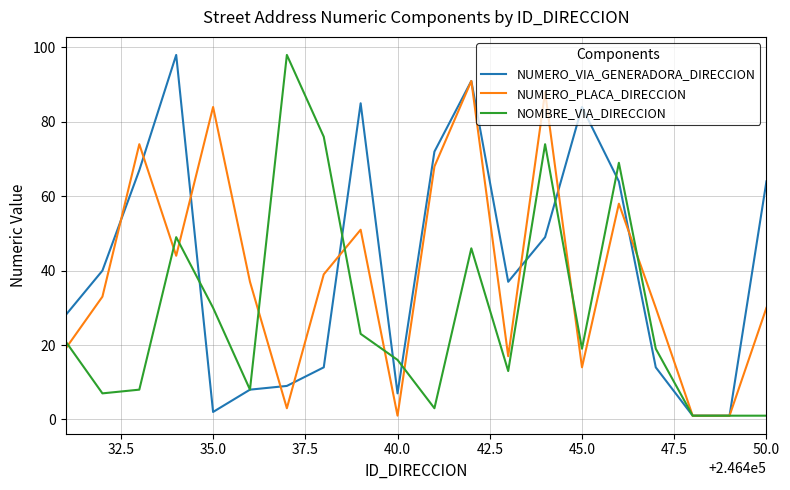

What is the highest value of the NUMERO_PLACA_DIRECCION series?

91